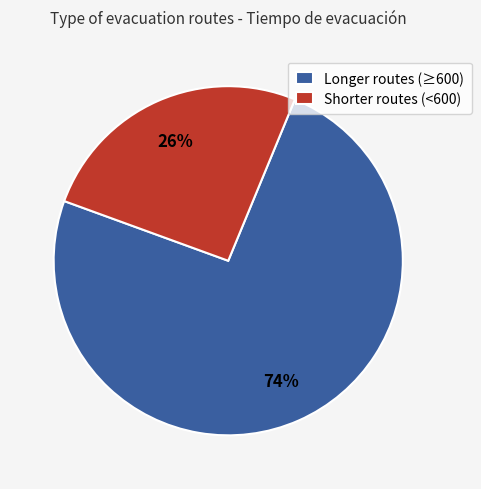

How many slices are in this pie chart?

2